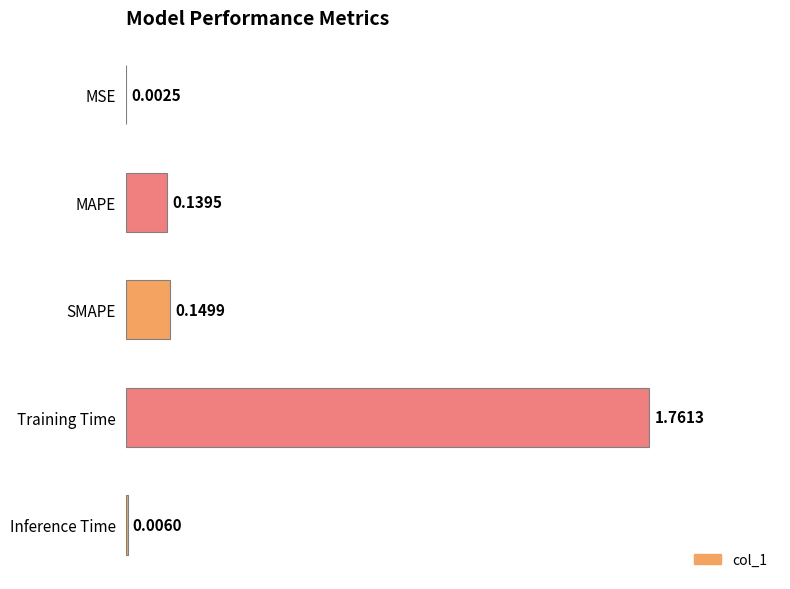

Which has a higher value, MSE or MAPE?

MAPE